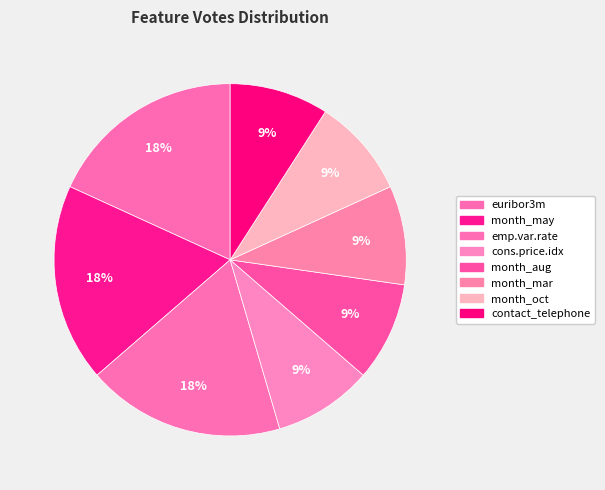

How many slices are in this pie chart?

8